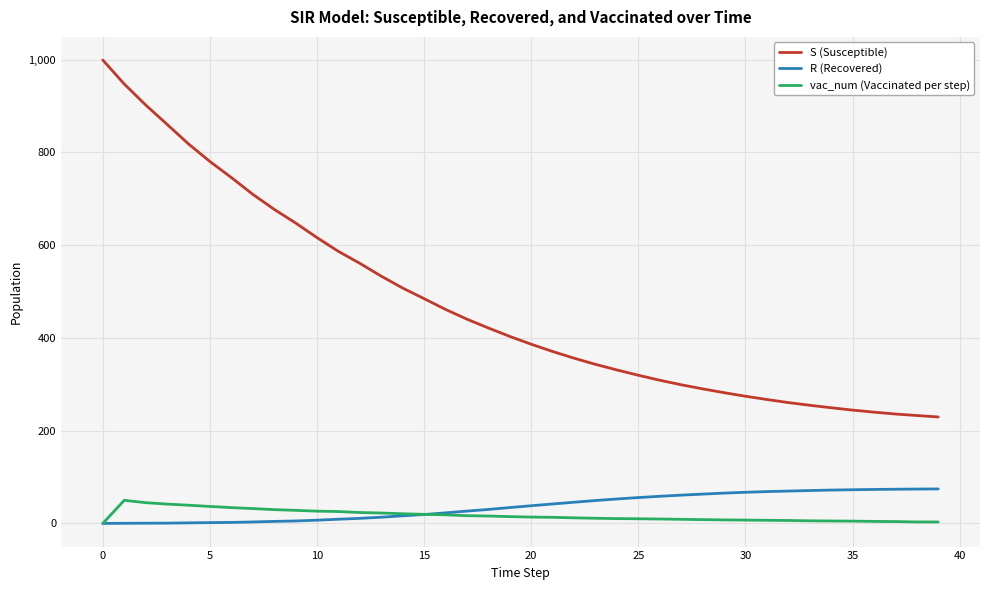

True or false: R (Recovered) and S (Susceptible) intersect in this chart.

False